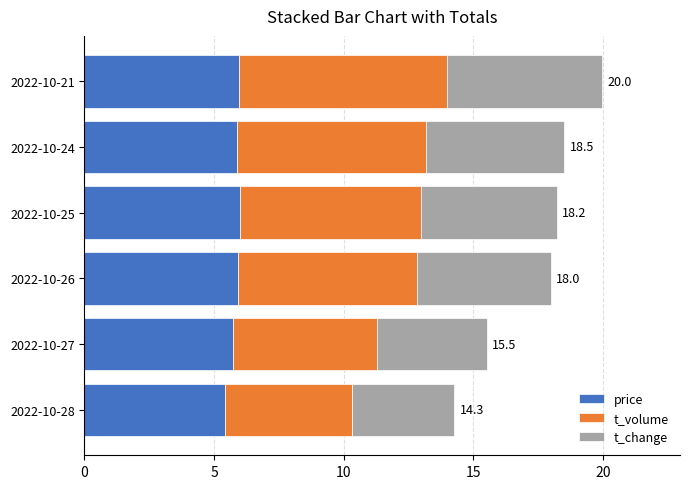

What is the minimum value for price?

5.4